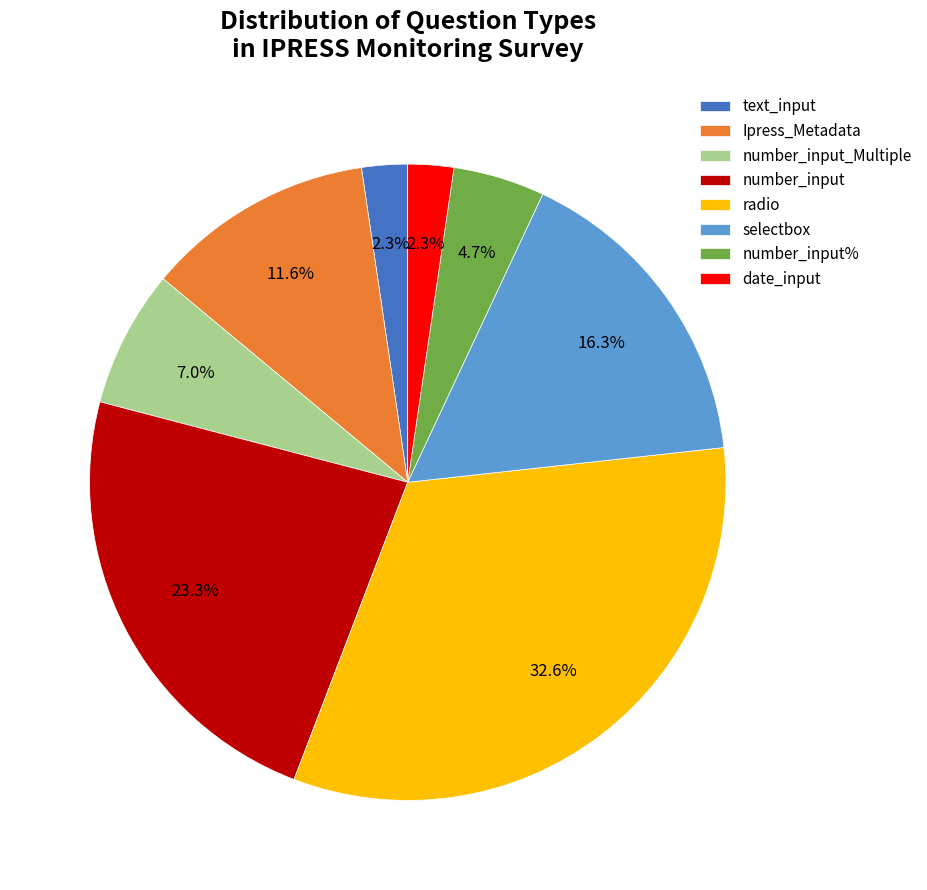

Is selectbox the majority of the pie?

No